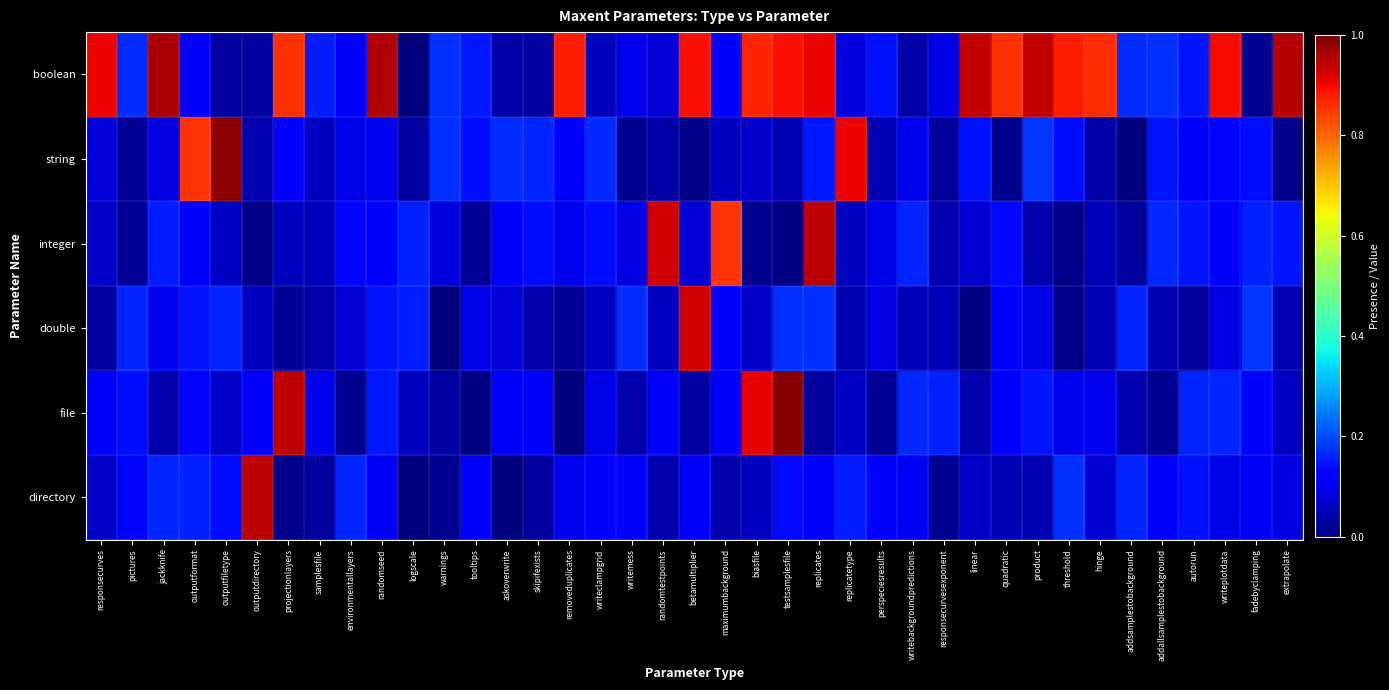

Which series has the largest range (max minus min)?

file